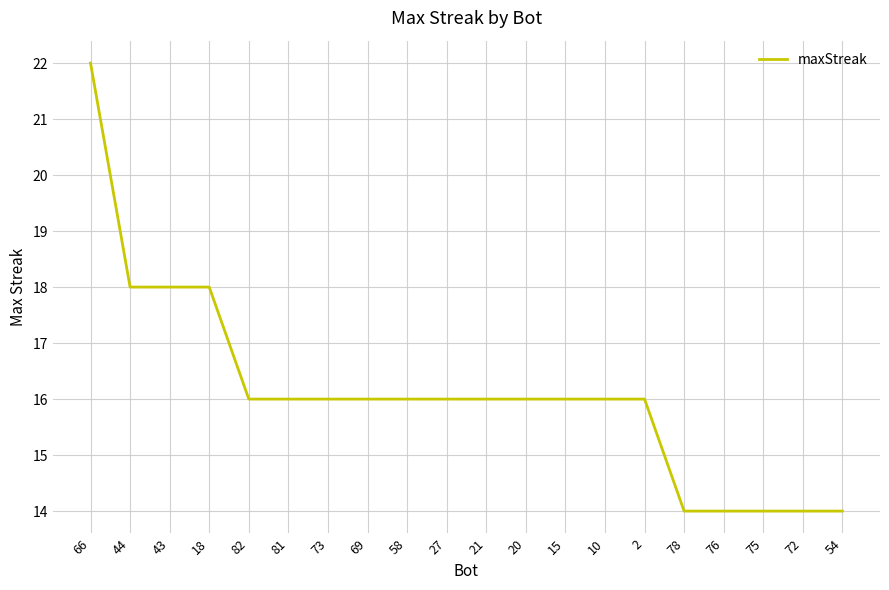

What is the ratio of the value at 66 to the value at 18?

1.2